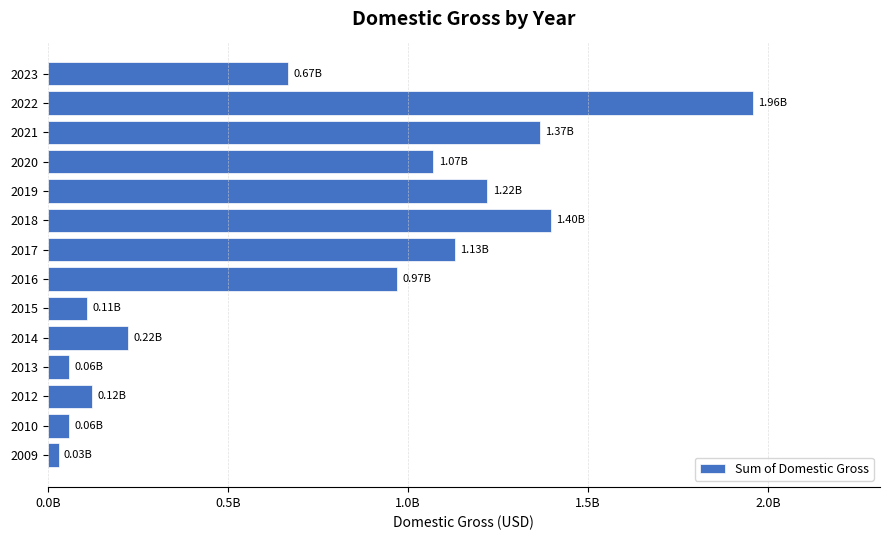

Does the chart contain any negative values?

No